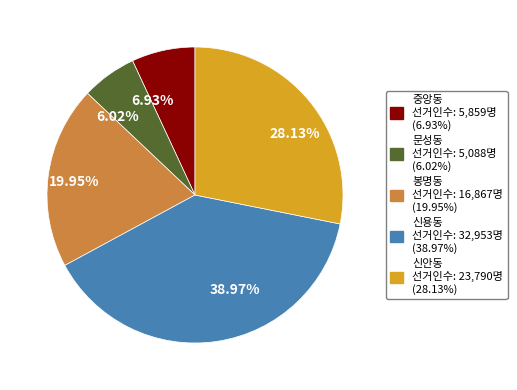

Combined, do 신안동 and 문성동 account for over 50%?

No